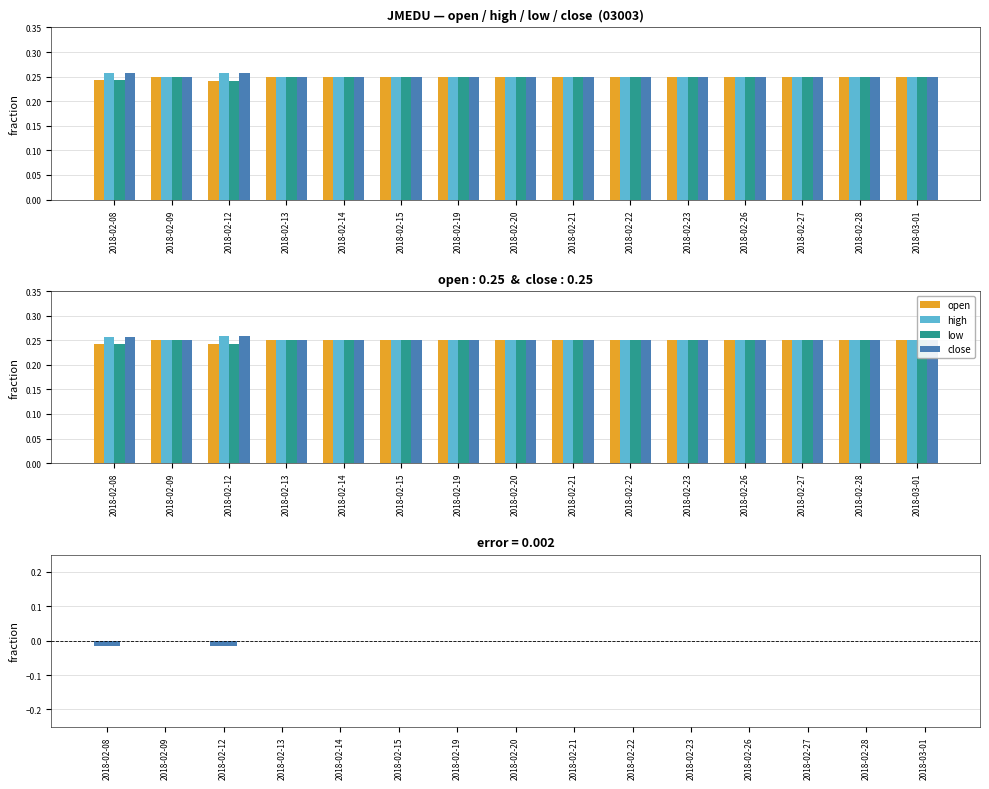

What is the value of the close bar at the 3rd from the left?

0.3